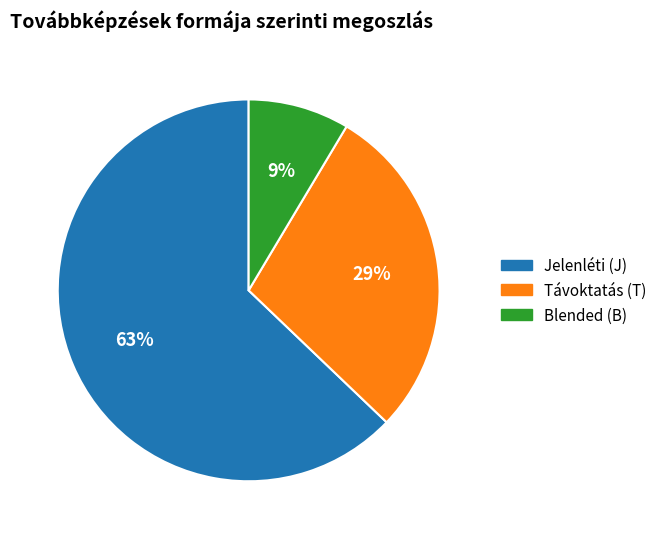

What is the largest slice in the pie chart?

Jelenléti (J)